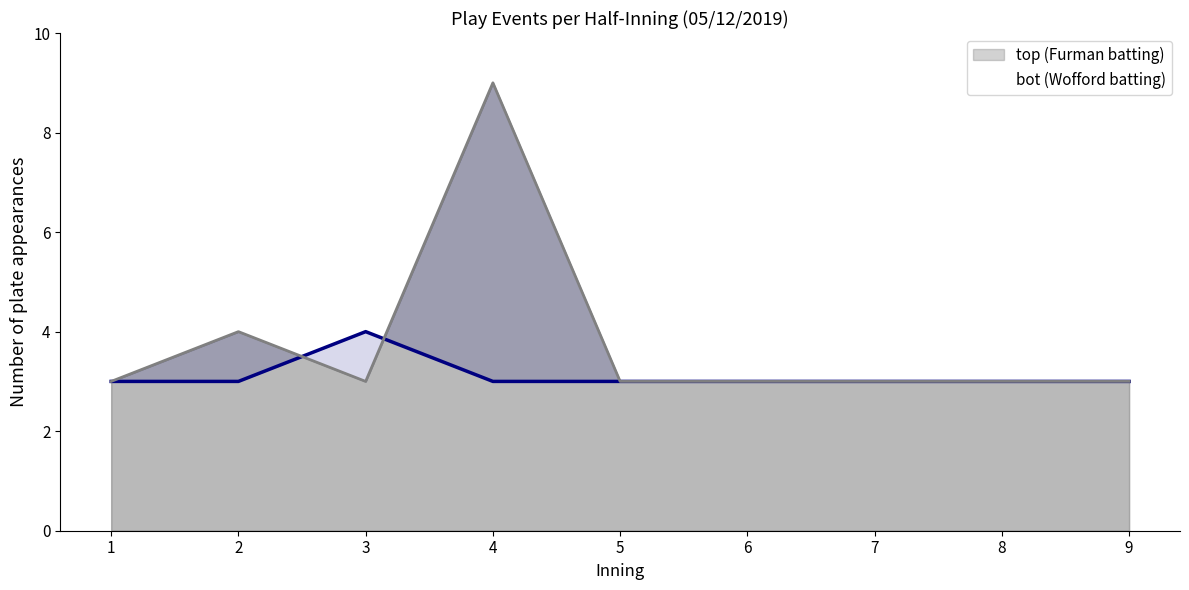

Between which two adjacent categories do top (Furman batting) and bot (Wofford batting) first intersect?

2 and 3